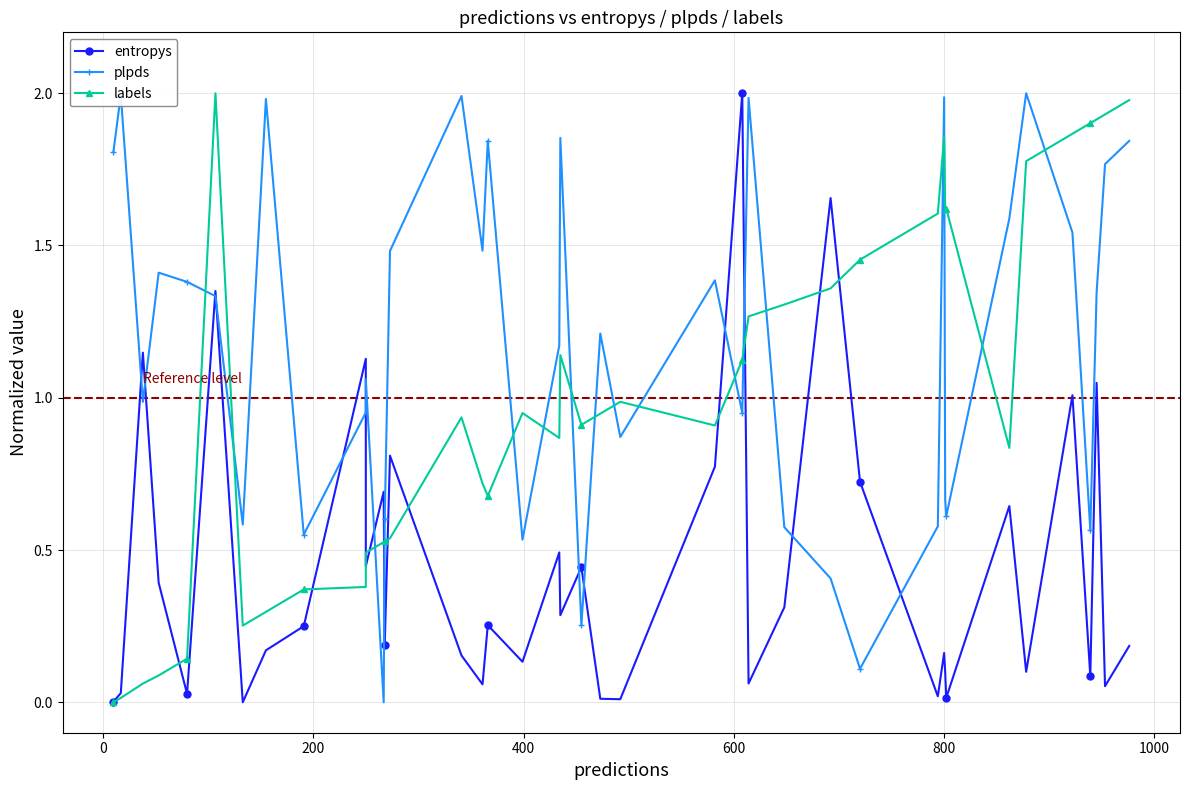

Is this an area chart (filled region under the line)?

No